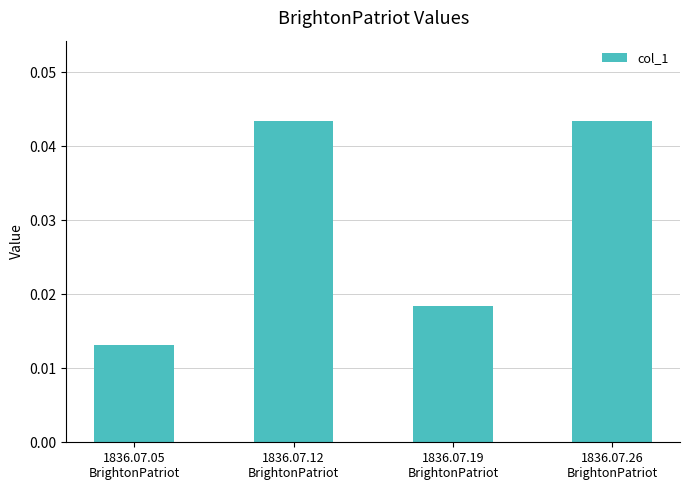

How many values are between 0 and 1?

4